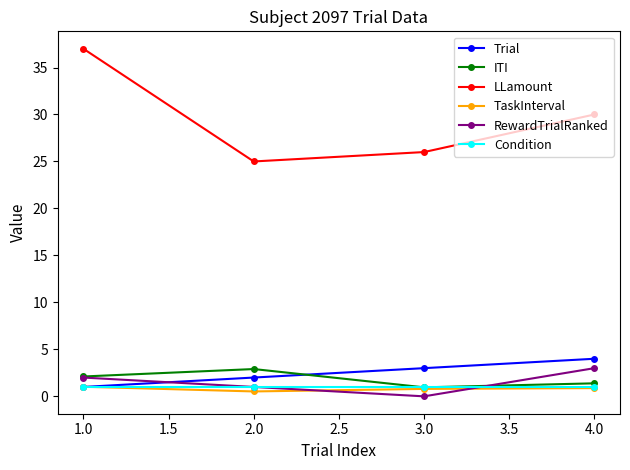

True or false: LLamount and TaskInterval intersect in this chart.

False